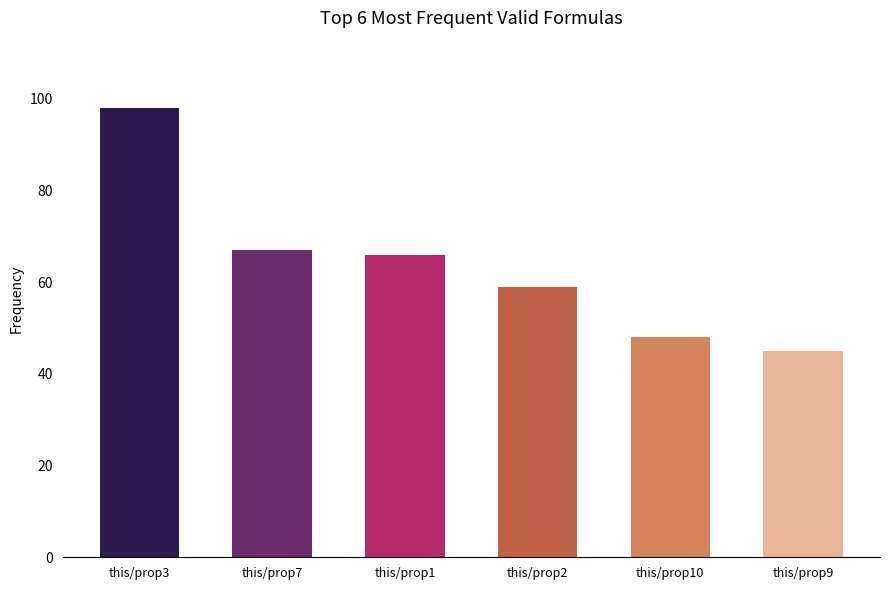

What is the maximum value shown in the chart?

98